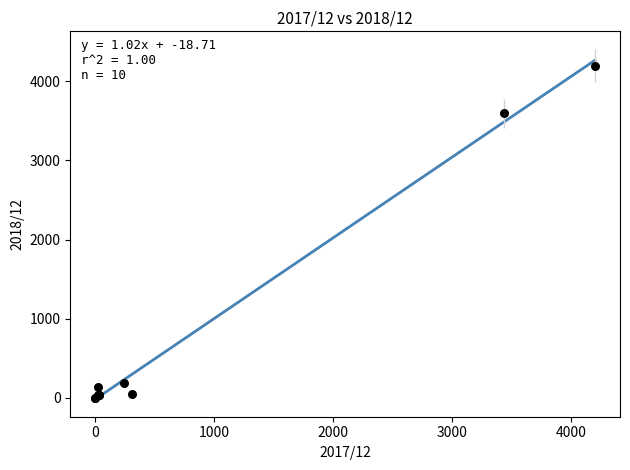

What Y value in the scatter plot is closest to 2100?

3595.0